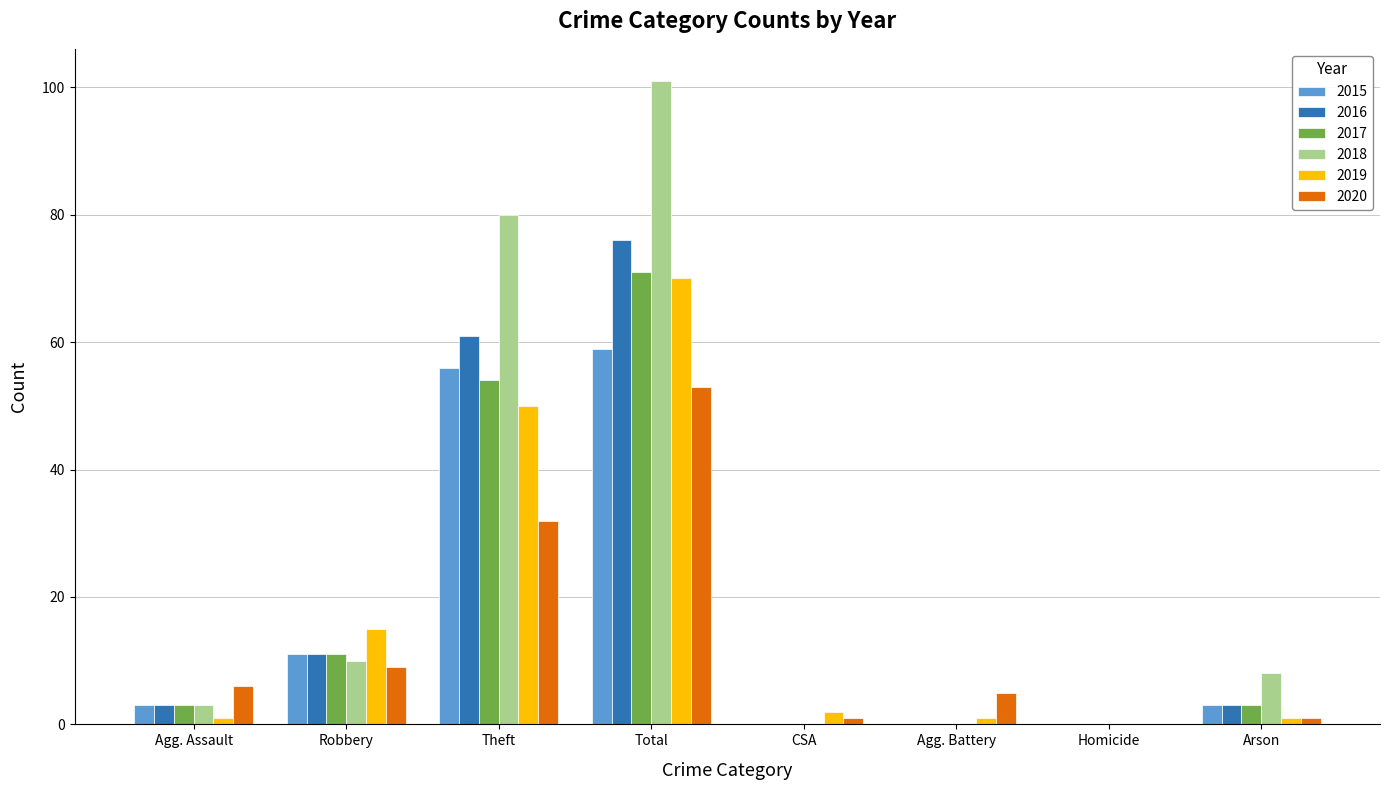

Count the number of categories in the chart.

8